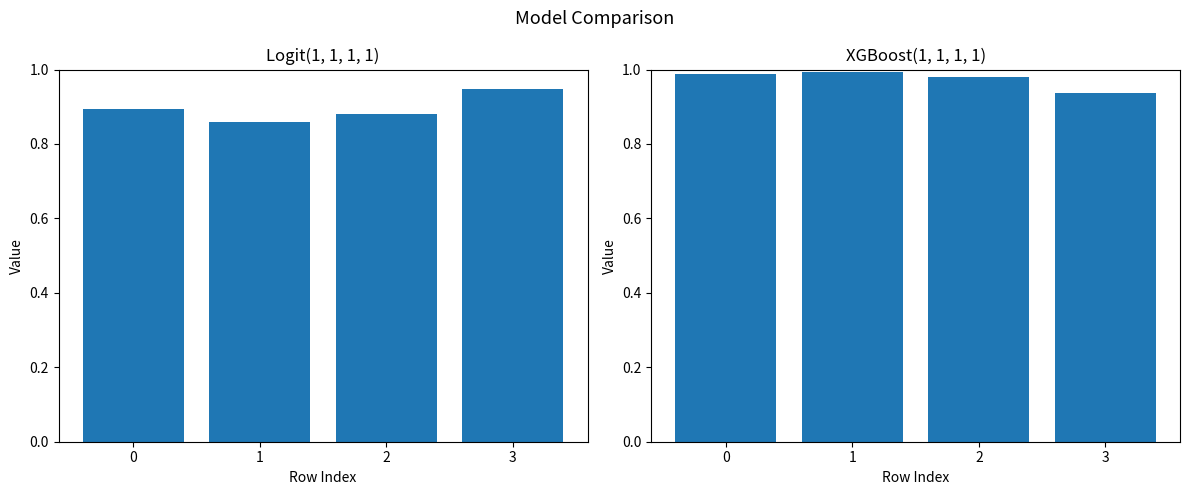

At which label does Logit(1, 1, 1, 1) reach its peak?

3